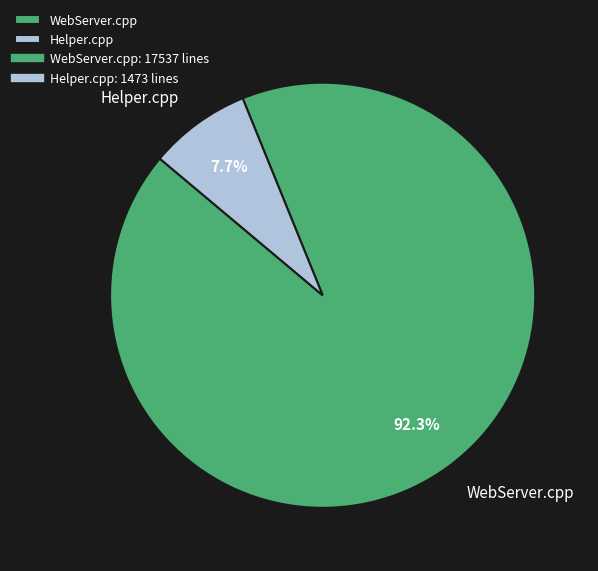

Is it true that Helper.cpp is 1% of the pie?

False